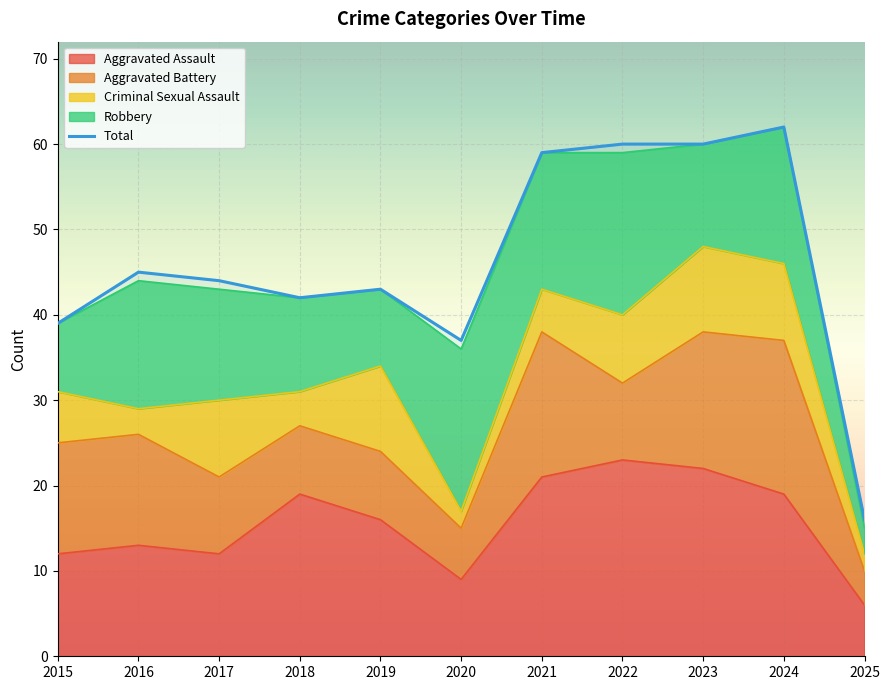

True or false: Total has more than 0 interior local peaks.

True